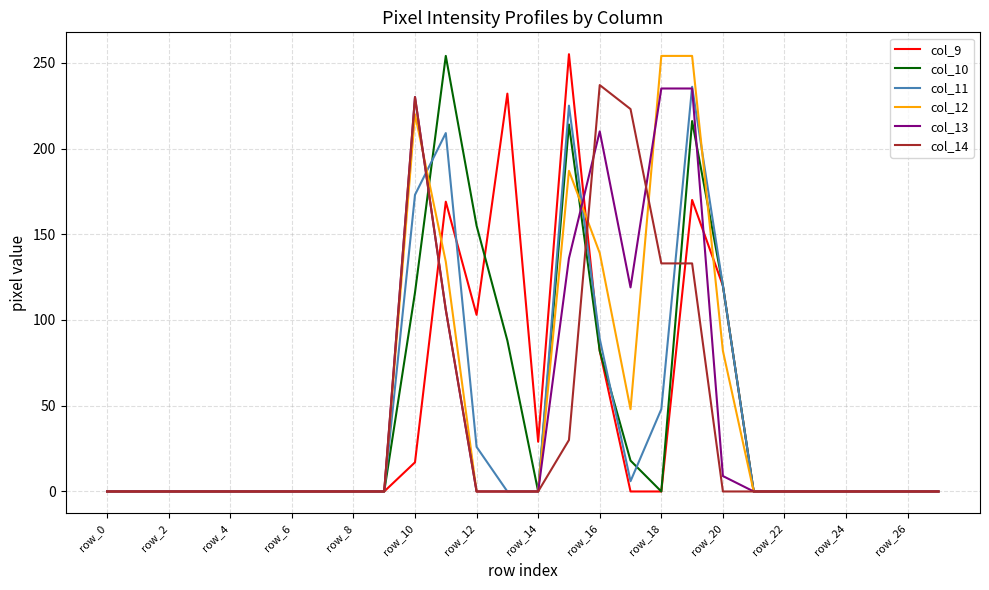

What is the maximum value shown in the chart?

255